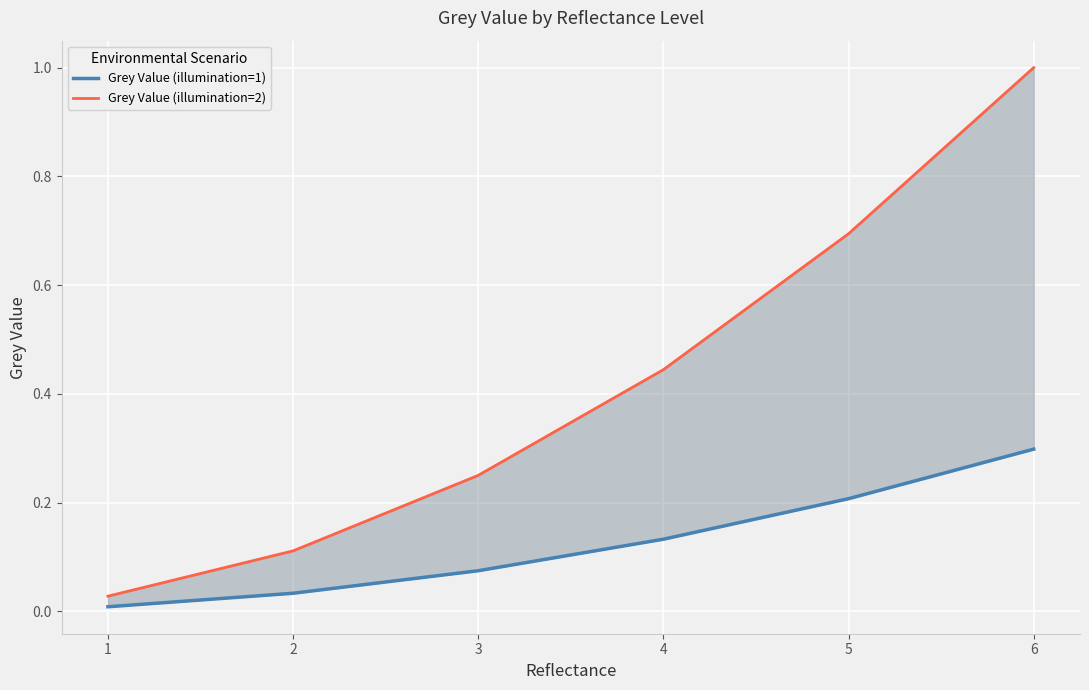

What is the highest value of the Grey Value (illumination=1) series?

0.3